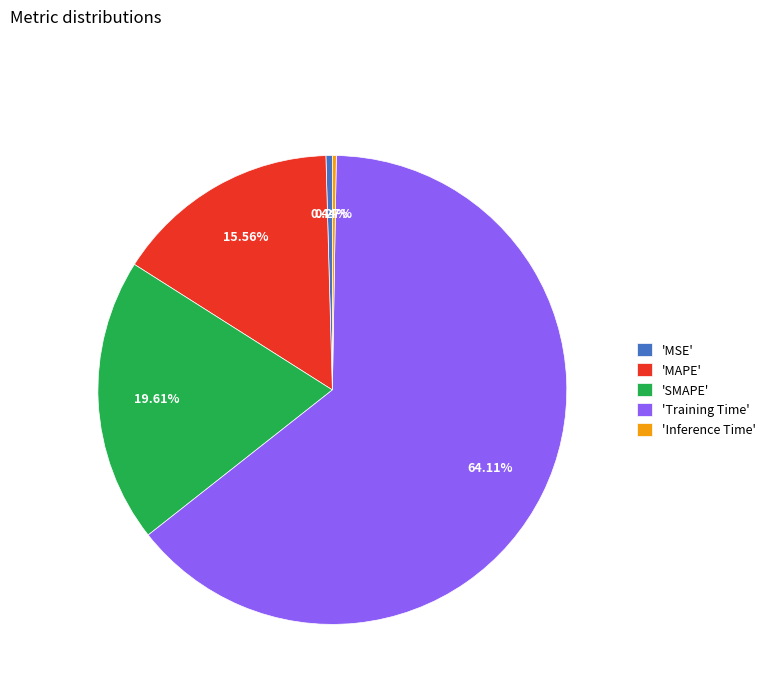

Between 'MAPE' and 'SMAPE', which is larger?

'SMAPE'